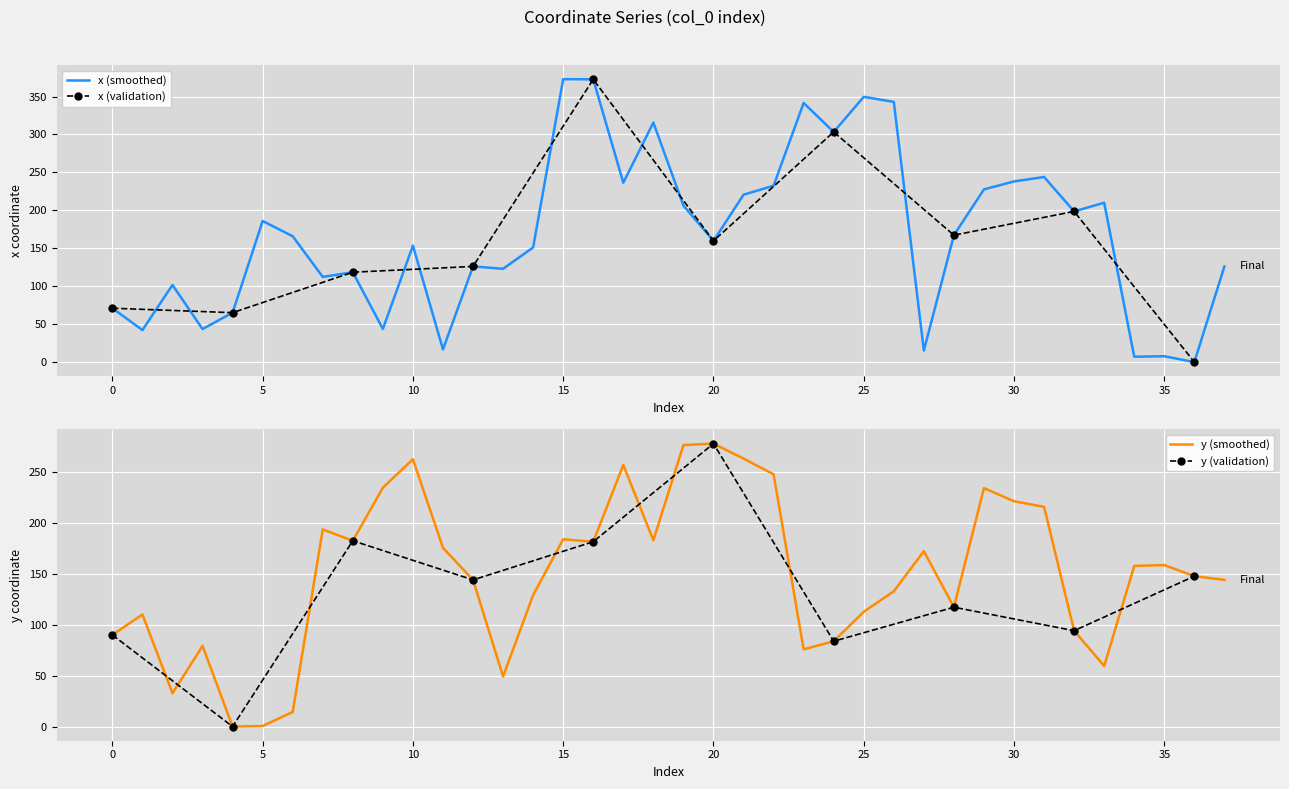

How many data points does each series have?

38